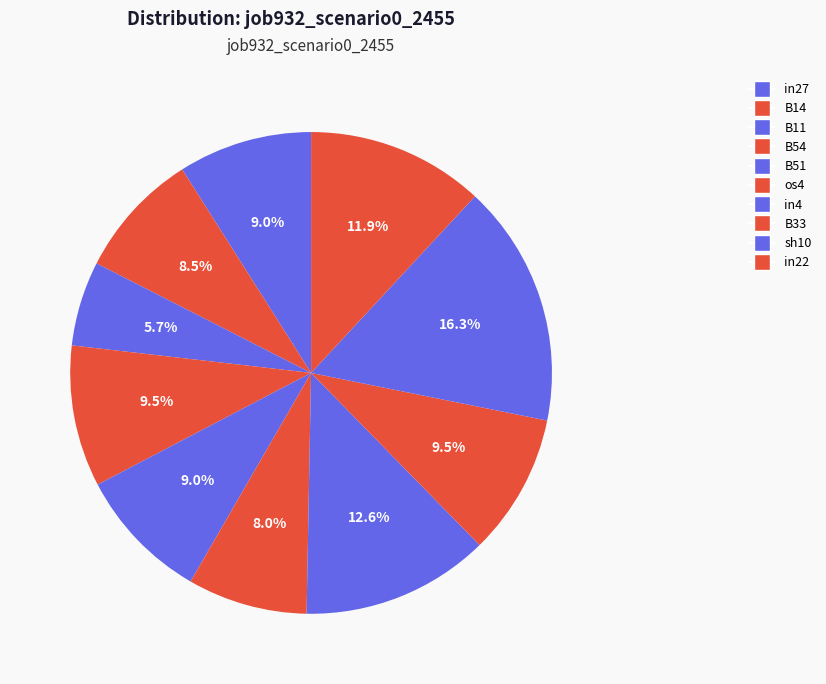

Count the number of slices in the pie.

10